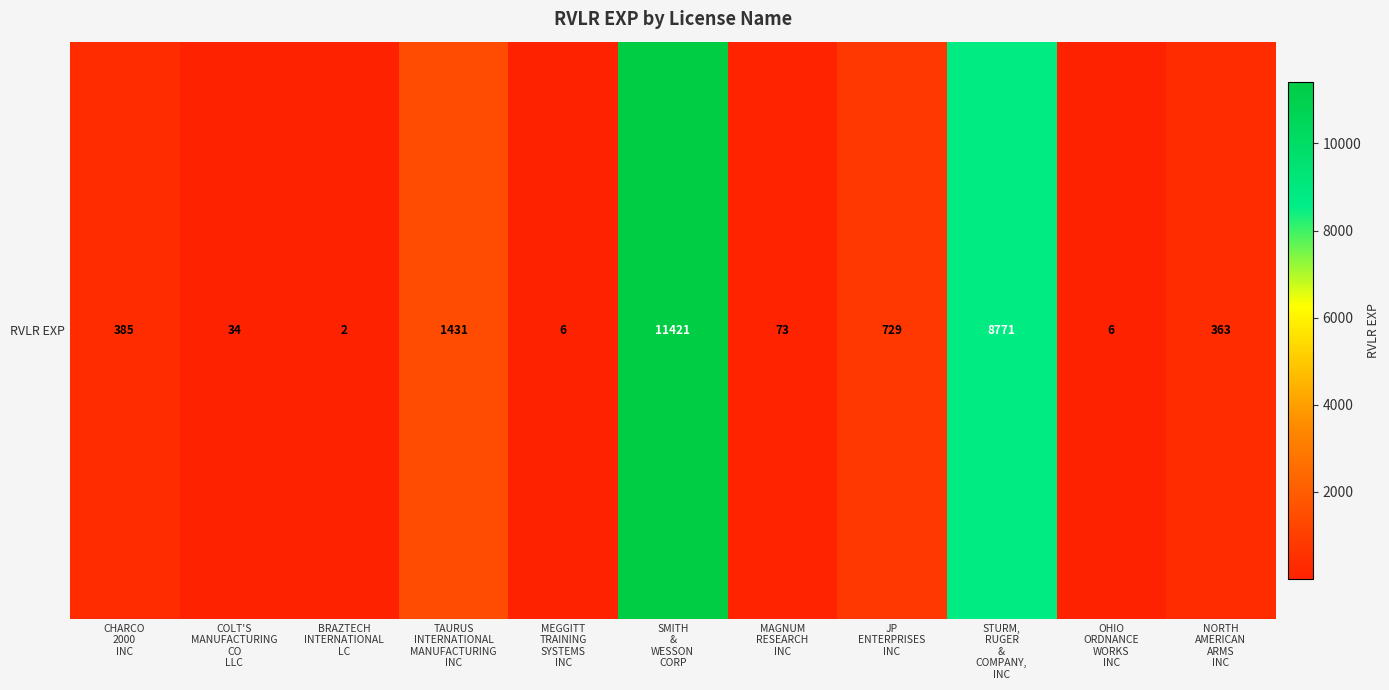

Which has a higher value, MAGNUM
RESEARCH
INC or MEGGITT
TRAINING
SYSTEMS
INC?

MAGNUM
RESEARCH
INC